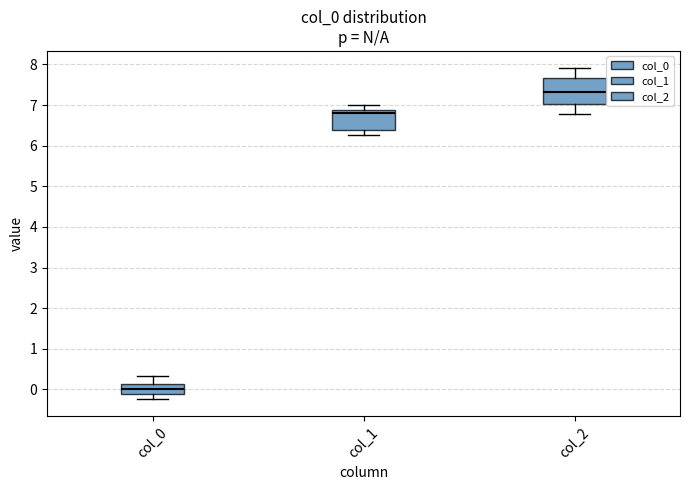

Which box is the tallest, from its lower edge to its upper edge?

col_2